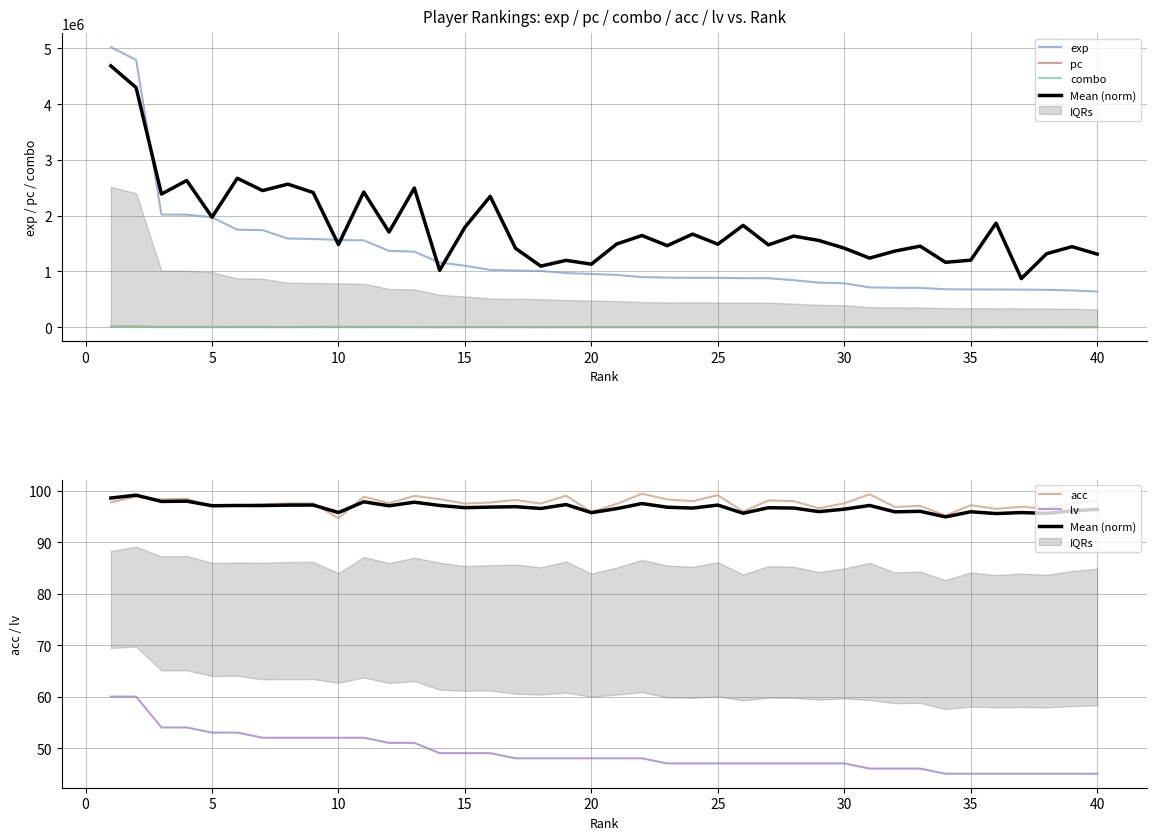

Which series has the widest spread of values?

exp